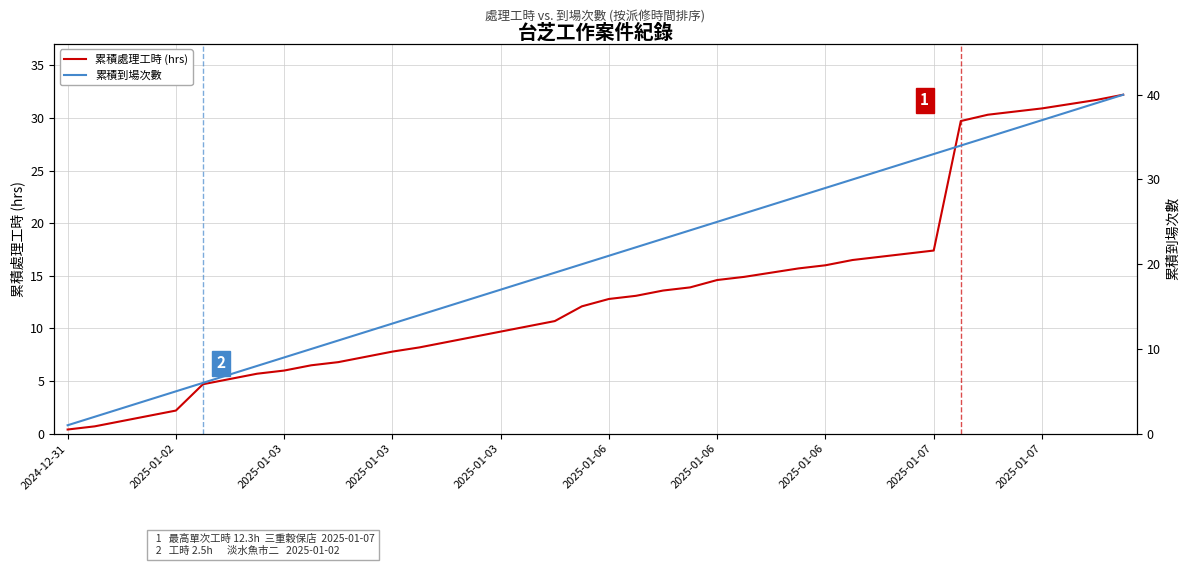

True or false: 累積到場次數 and 累積處理工時 (hrs) intersect in this chart.

False